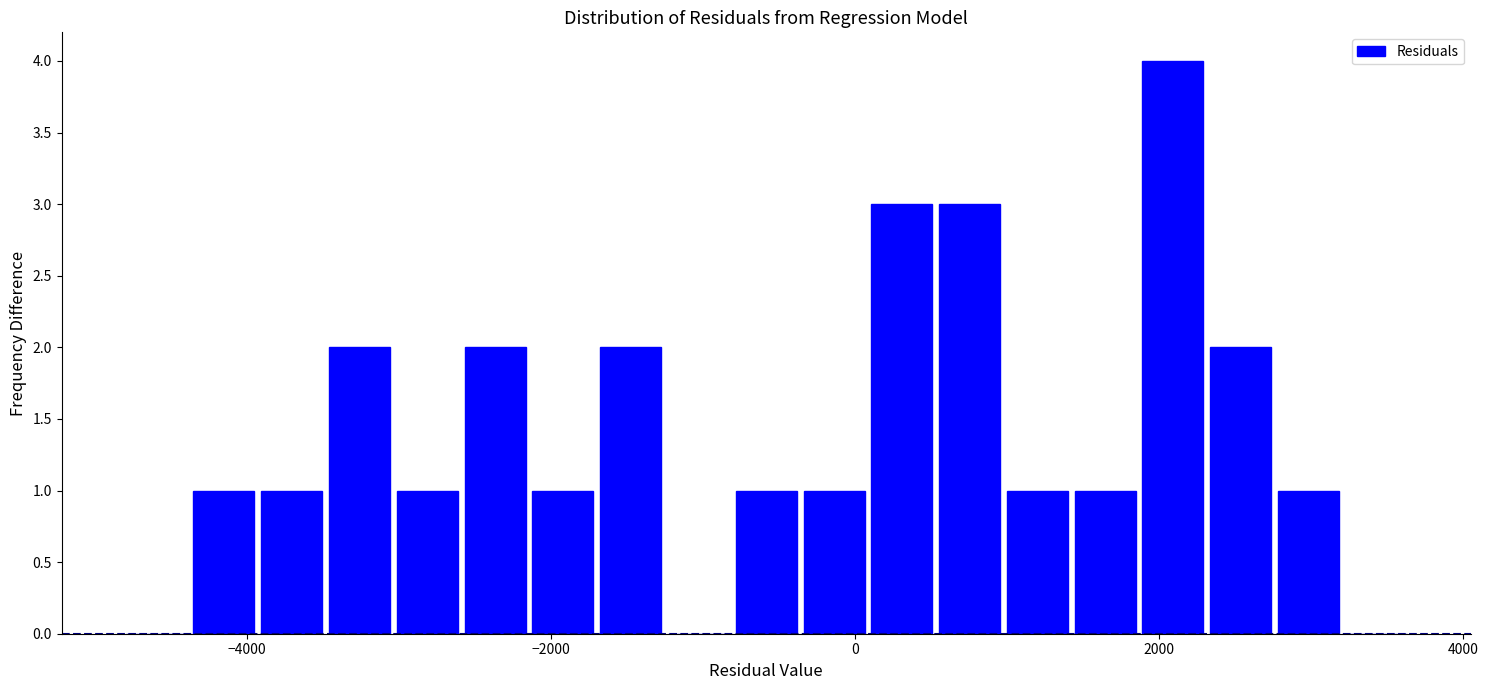

Around what value on the x-axis is the tallest bar? Give the approximate position of its centre, as read against the axis.

2000